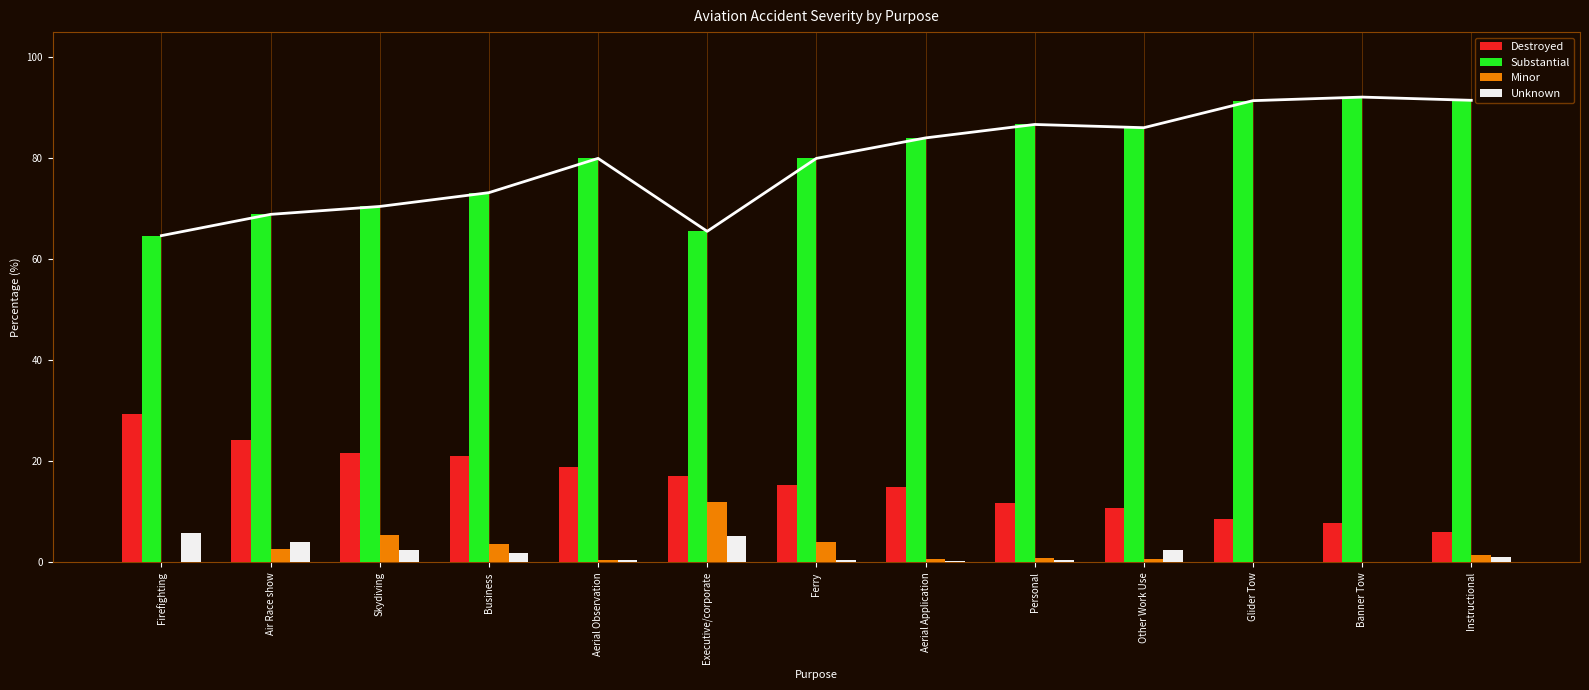

What value does the Substantial series have at Firefighting?

64.7